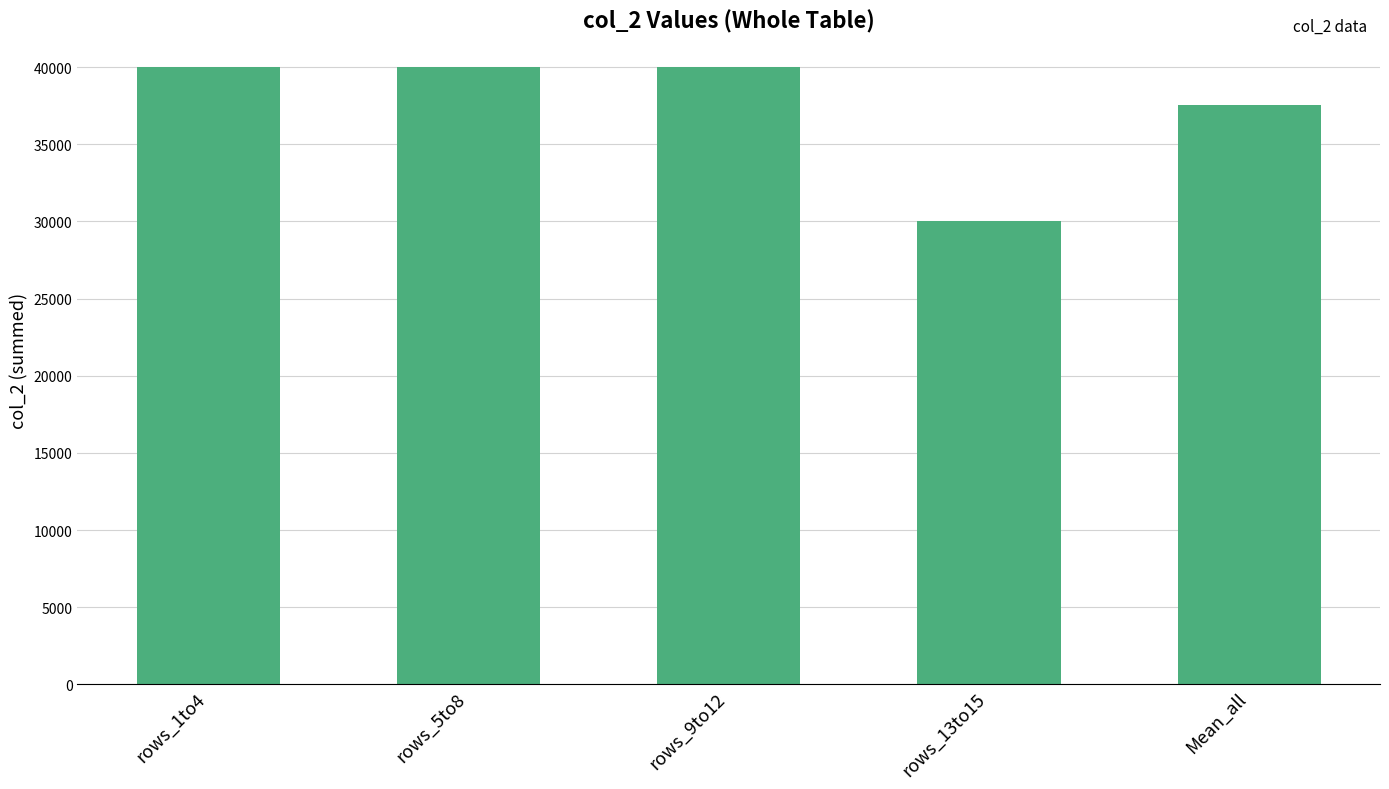

Count the number of categories in the chart.

5